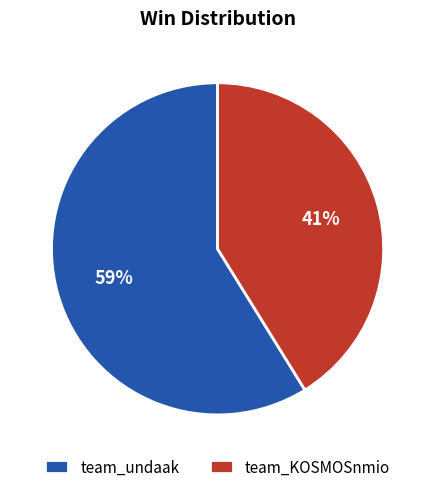

To the nearest percent, what portion does team_KOSMOSnmio represent?

41%